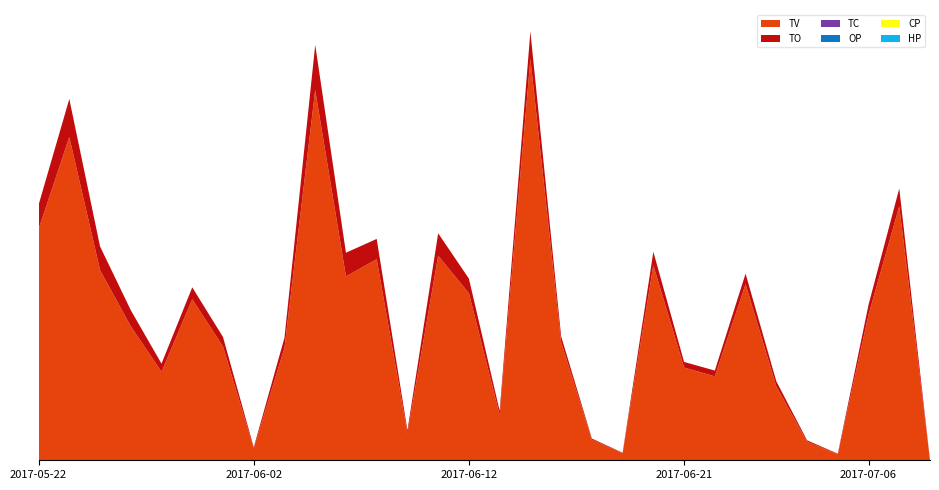

Reading right to left, what are all the values shown in this chart?

TV: 1000.0	1238000.0	709000.0	30000.0	91000.0	360000.0	858000.0	409000.0	452000.0	950000.0	35000.0	101000.0	575000.0	1956000.0	221000.0	814000.0	997000.0	132000.0	980000.0	896000.0	1804000.0	548000.0	58000.0	554000.0	785000.0	431000.0	653000.0	927000.0	1575000.0	1126000.0
TO: 40.0	86620.0	48720.0	2100.0	6390.0	25200.0	51480.0	28140.0	27140.0	66000.0	1760.0	5060.0	29090.0	133550.0	19910.0	71260.0	109020.0	13620.0	98600.0	115400.0	220170.0	49320.0	5220.0	46720.0	57660.0	39900.0	78360.0	115220.0	185490.0	118250.0
TC: 1.0	5.0	4.0	1.0	2.0	2.0	9.0	7.0	7.0	7.0	4.0	5.0	18.0	43.0	5.0	15.0	15.0	4.0	21.0	11.0	35.0	15.0	2.0	6.0	10.0	12.0	6.0	12.0	19.0	20.0
OP: 0.0	0.1	0.1	0.1	0.1	0.1	0.1	0.1	0.1	0.1	0.1	0.1	0.1	0.1	0.1	0.1	0.1	0.1	0.1	0.1	0.1	0.1	0.1	0.1	0.1	0.1	0.1	0.1	0.1	0.1
CP: 0.0	0.1	0.1	0.1	0.1	0.1	0.1	0.1	0.1	0.1	0.1	0.1	0.1	0.1	0.1	0.1	0.1	0.1	0.1	0.1	0.1	0.1	0.1	0.1	0.1	0.1	0.1	0.1	0.1	0.1
HP: 0.0	0.1	0.1	0.1	0.1	0.1	0.1	0.1	0.1	0.1	0.1	0.1	0.1	0.1	0.1	0.1	0.1	0.1	0.1	0.1	0.1	0.1	0.1	0.1	0.1	0.1	0.1	0.1	0.1	0.1